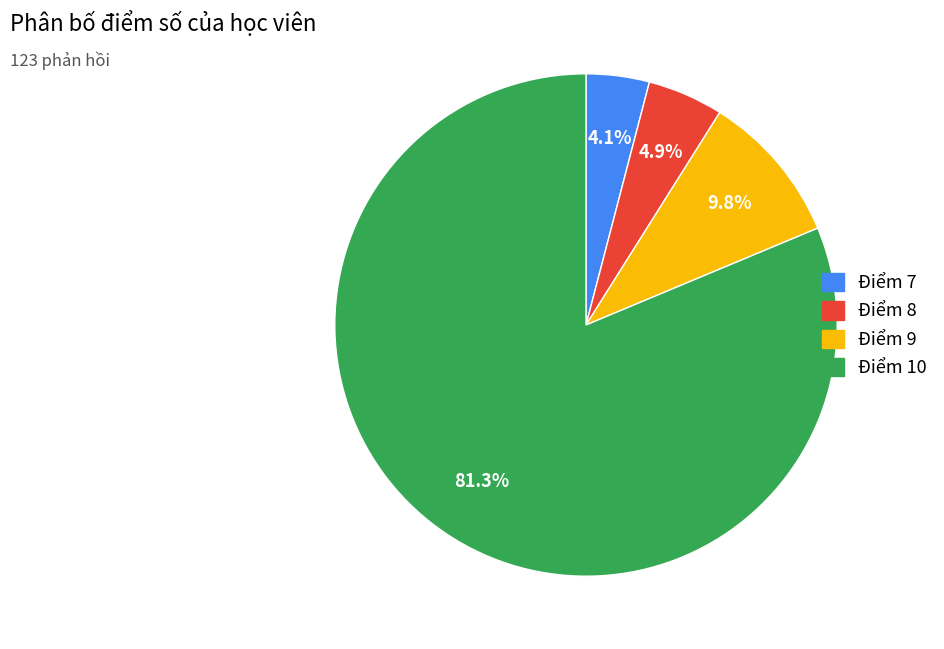

Does any single category account for the majority?

Yes